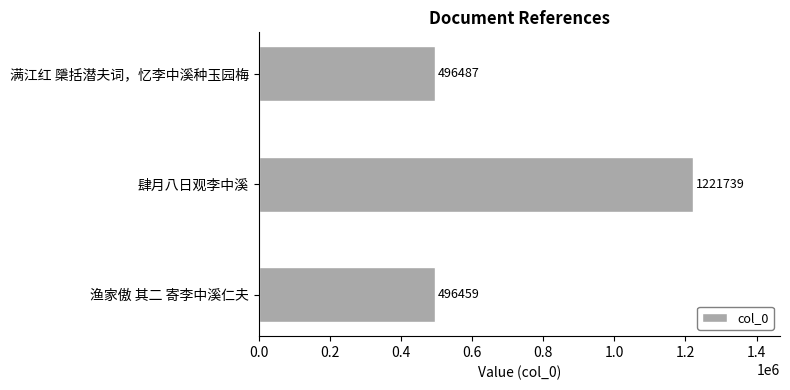

Rank the categories by value from highest to lowest.

肆月八日观李中溪, 满江红 檃括潜夫词，忆李中溪种玉园梅, 渔家傲 其二 寄李中溪仁夫